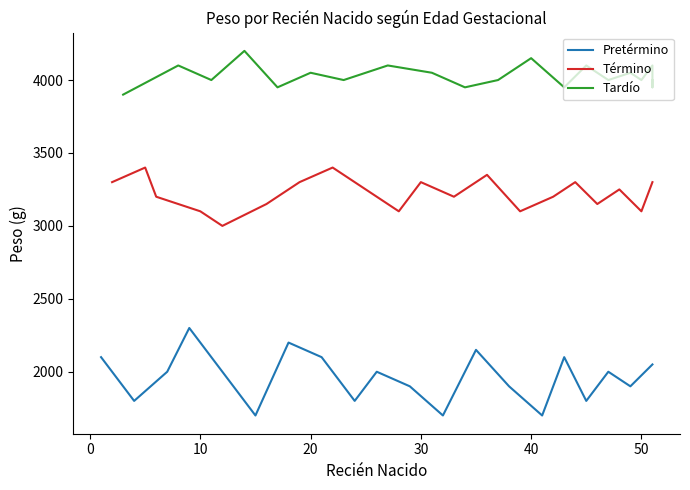

Is this an area chart (filled region under the line)?

No